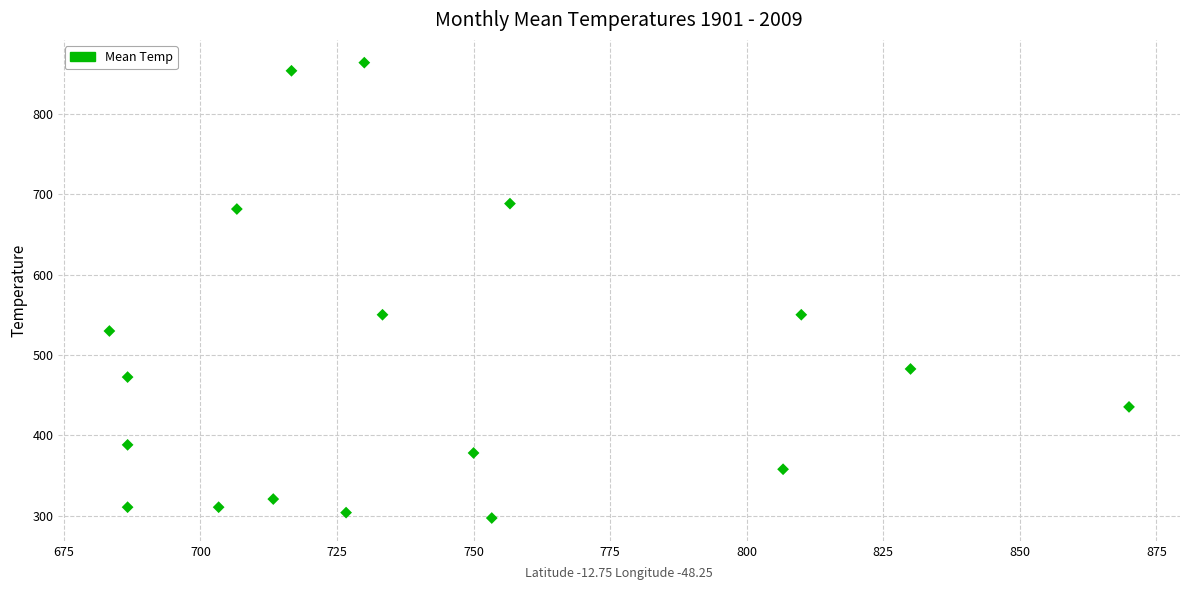

Count the number of points in this scatter plot.

18